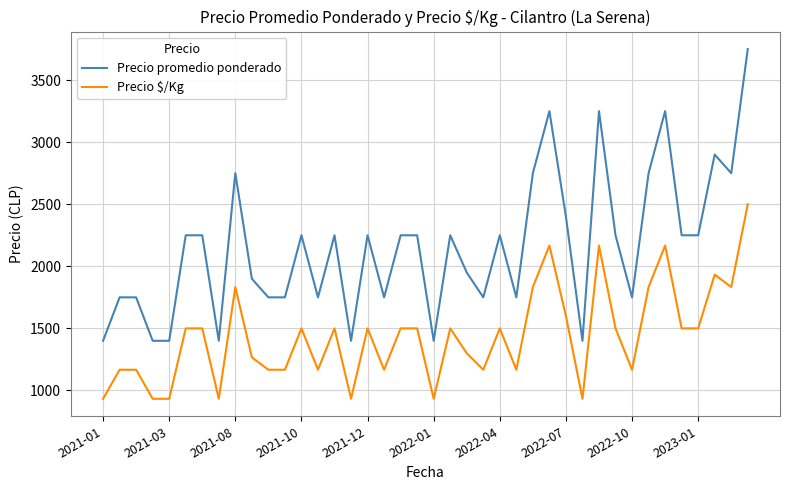

Rank the series by their maximum value, from highest to lowest.

Precio promedio ponderado, Precio $/Kg